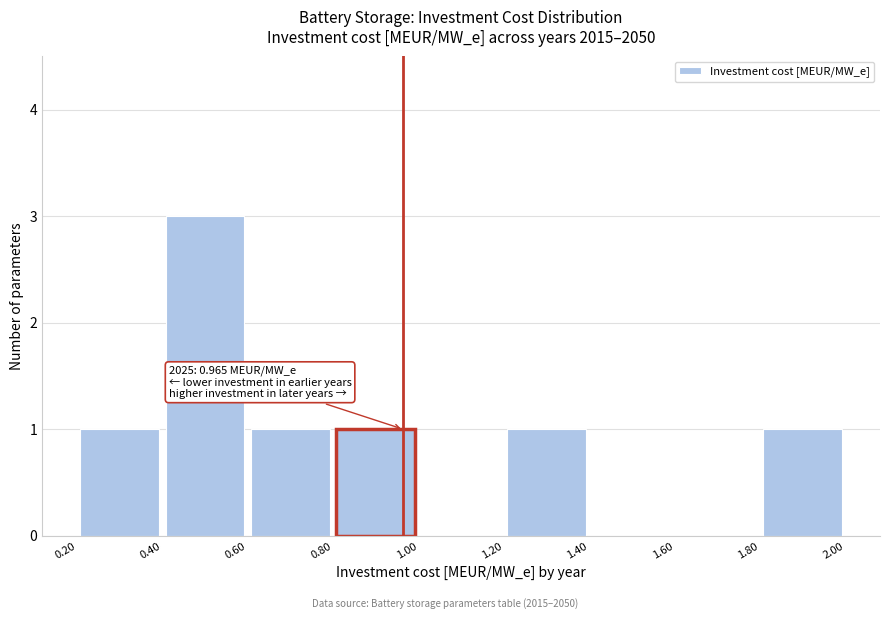

Which range on the x-axis has the tallest bar?

0.40 to 0.60